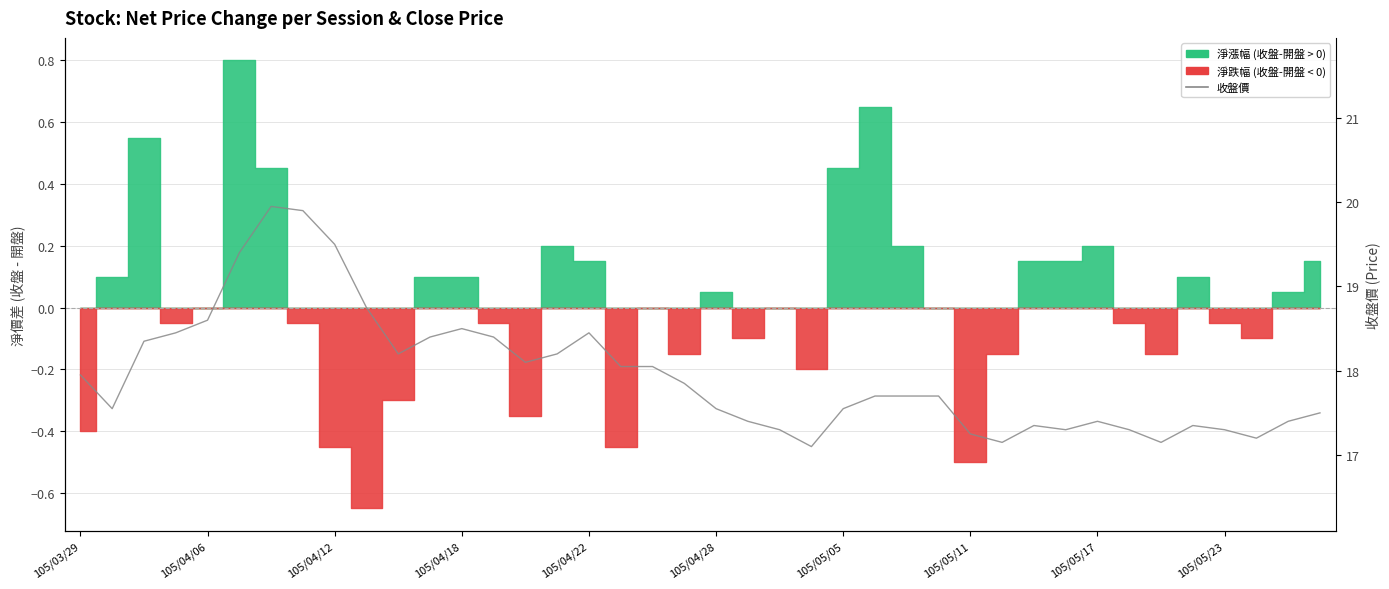

How many interior local peaks (higher than both neighbors) does the data have?

6